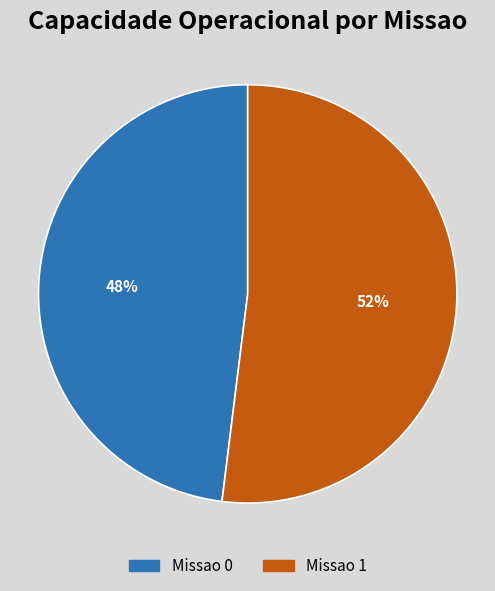

To the nearest percent, what is the difference between the largest and smallest slice percentages?

4%